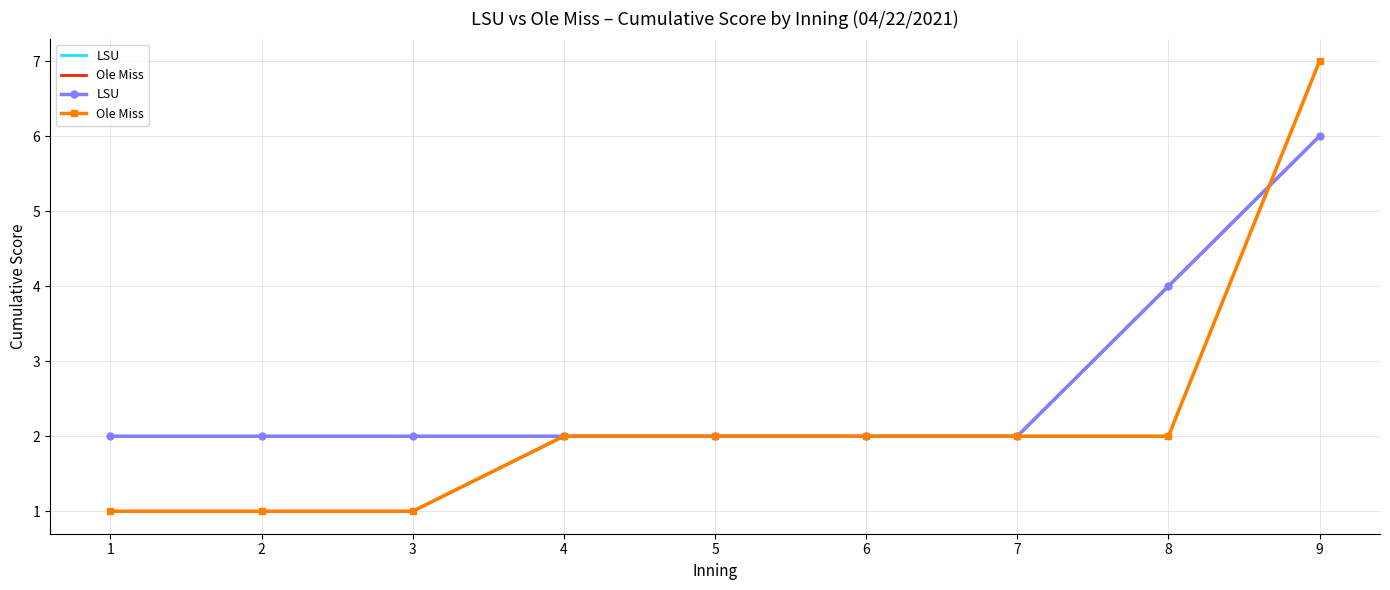

The value of LSU at 7 is 3. True or false?

False